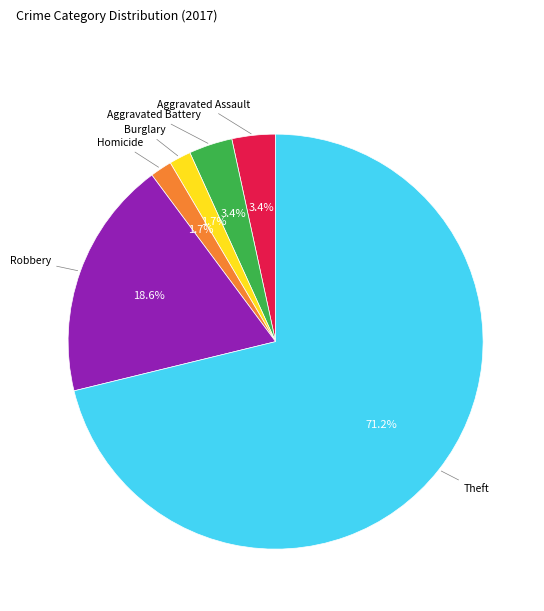

Is there any slice that represents more than half of the pie?

Yes